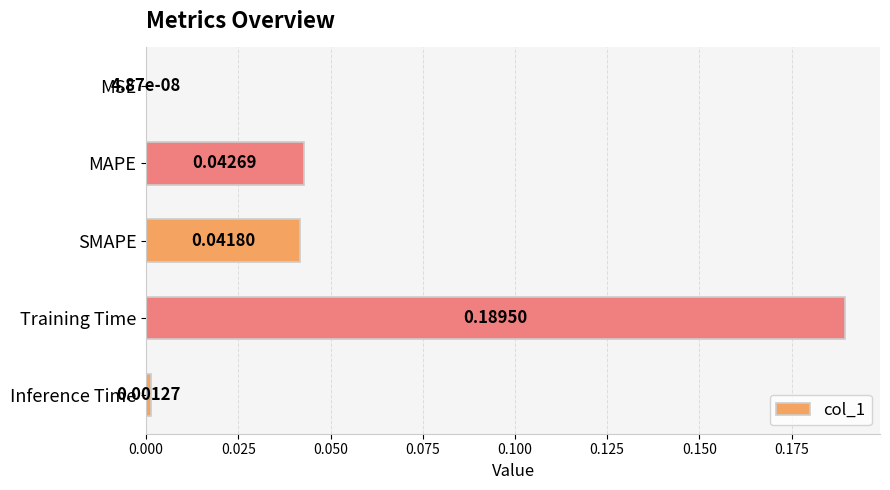

Which has a higher value, SMAPE or Training Time?

Training Time